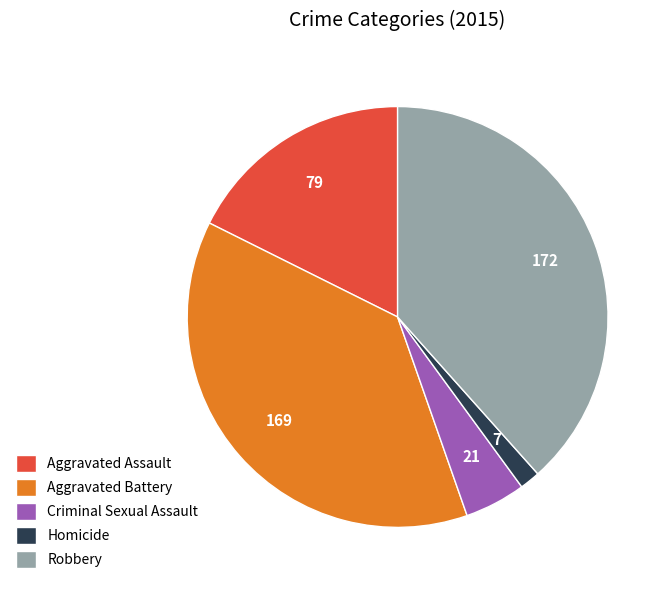

Rank the categories by value from highest to lowest.

Robbery, Aggravated Battery, Aggravated Assault, Criminal Sexual Assault, Homicide